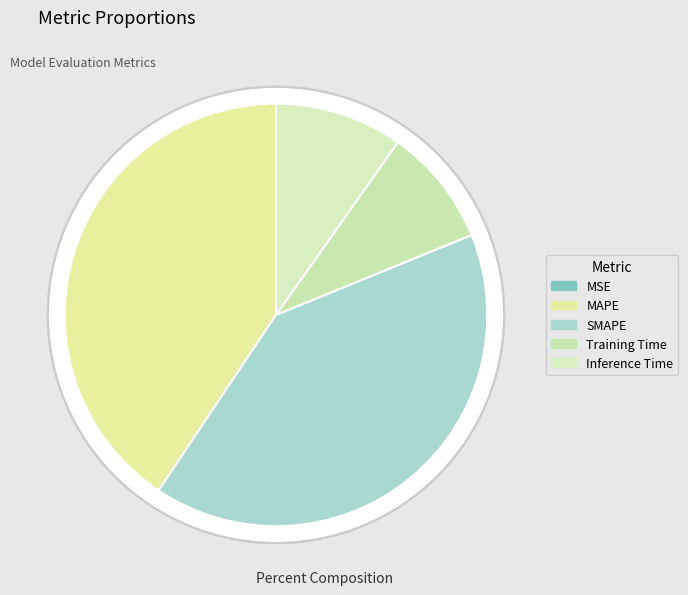

To the nearest percent, what portion does Inference Time represent?

10%